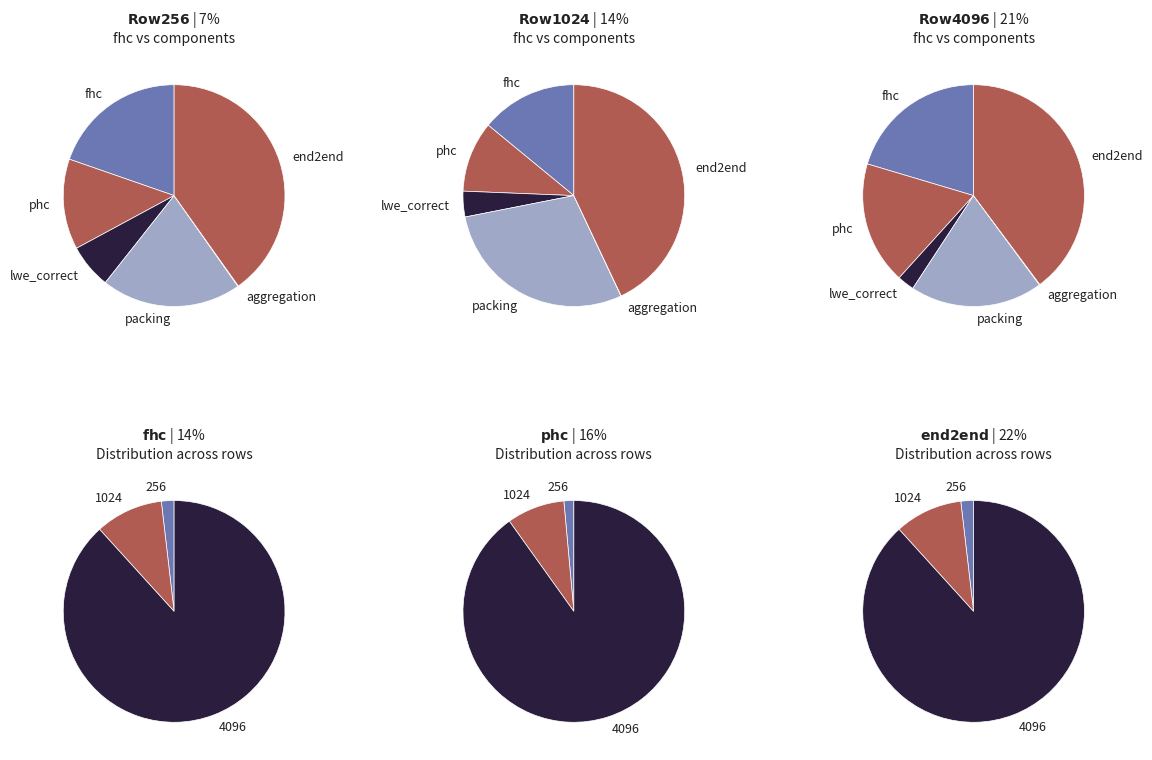

How much of the chart is everything except aggregation?

99.9%